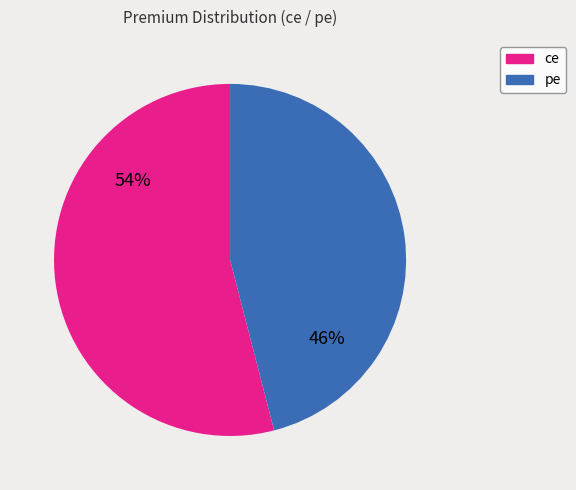

How many slices are in this pie chart?

2